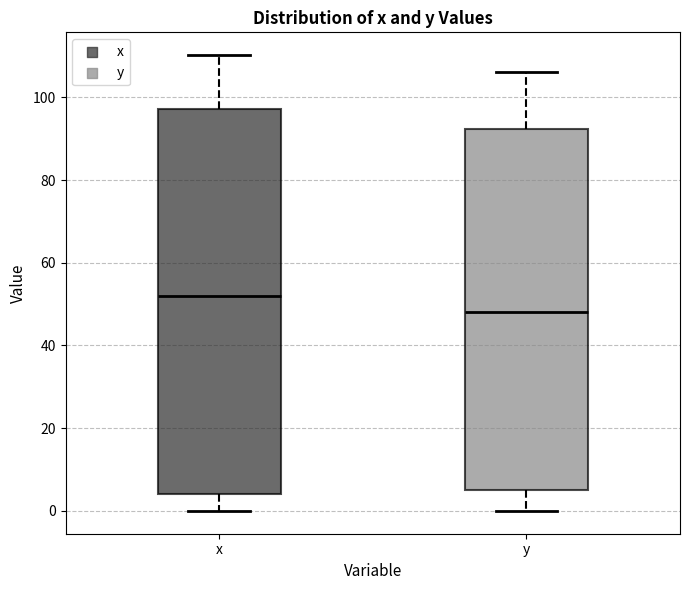

Where does the median line of the box for y sit on the y-axis? The values are not printed on the chart, so give them approximately, as read against the axis.

48